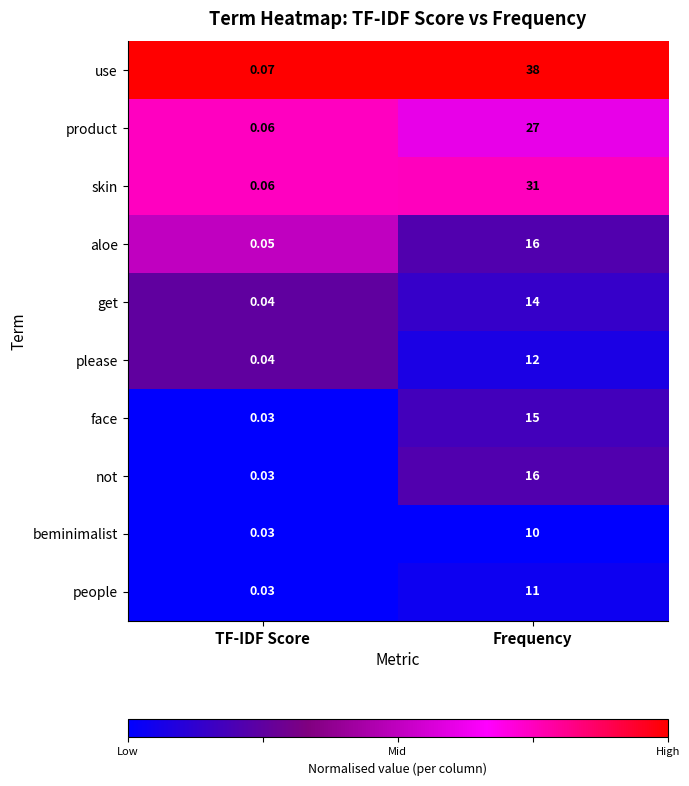

Between TF-IDF Score and Frequency, which series saw the biggest shift?

use